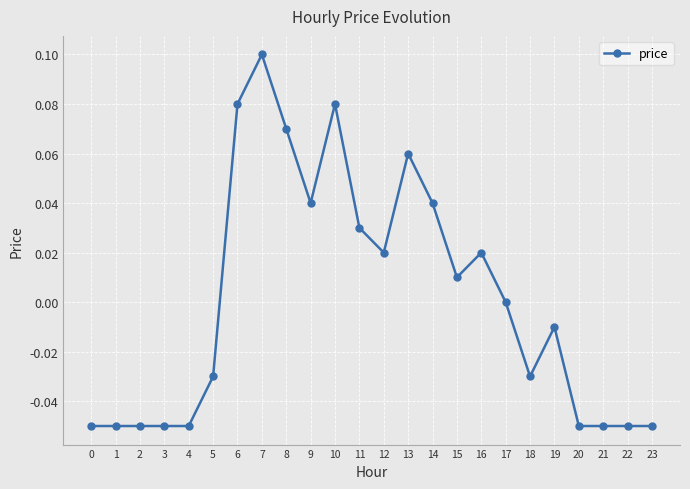

Where is the data nearest to the value 0?

17